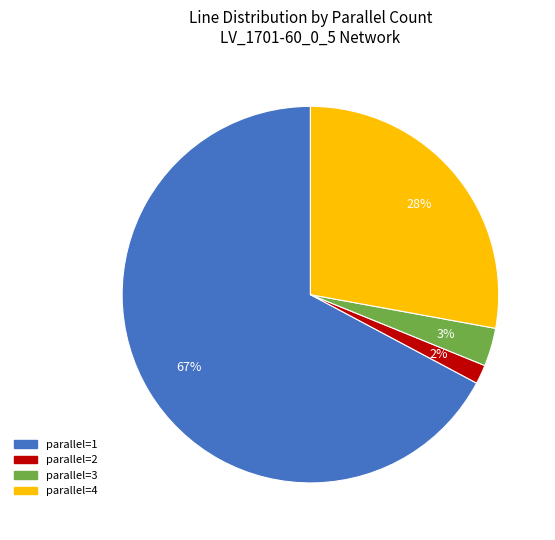

Is it true that parallel=2 is 2% of the pie?

True